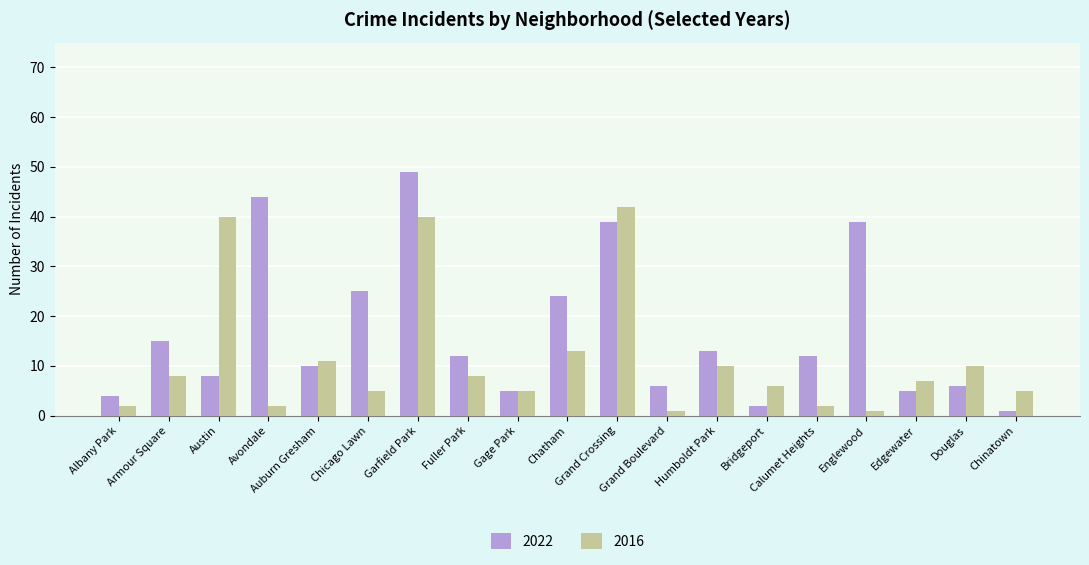

The 2016 series shows 2 at Edgewater. True or false?

False